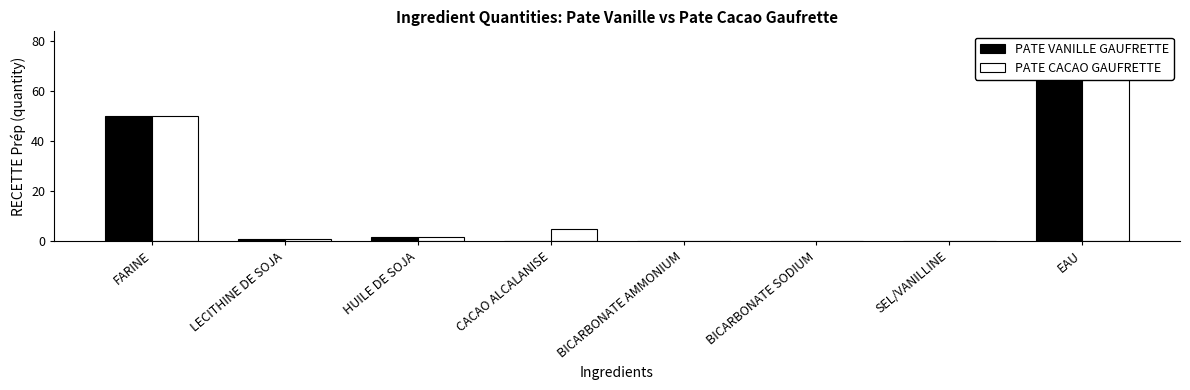

The PATE VANILLE GAUFRETTE series shows 0.1 at CACAO ALCALANISE. True or false?

True